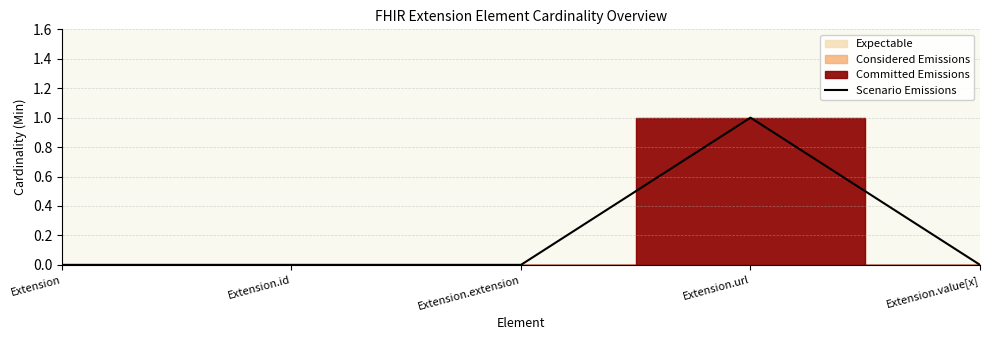

What is the difference between the values at Extension.extension and Extension.url?

1